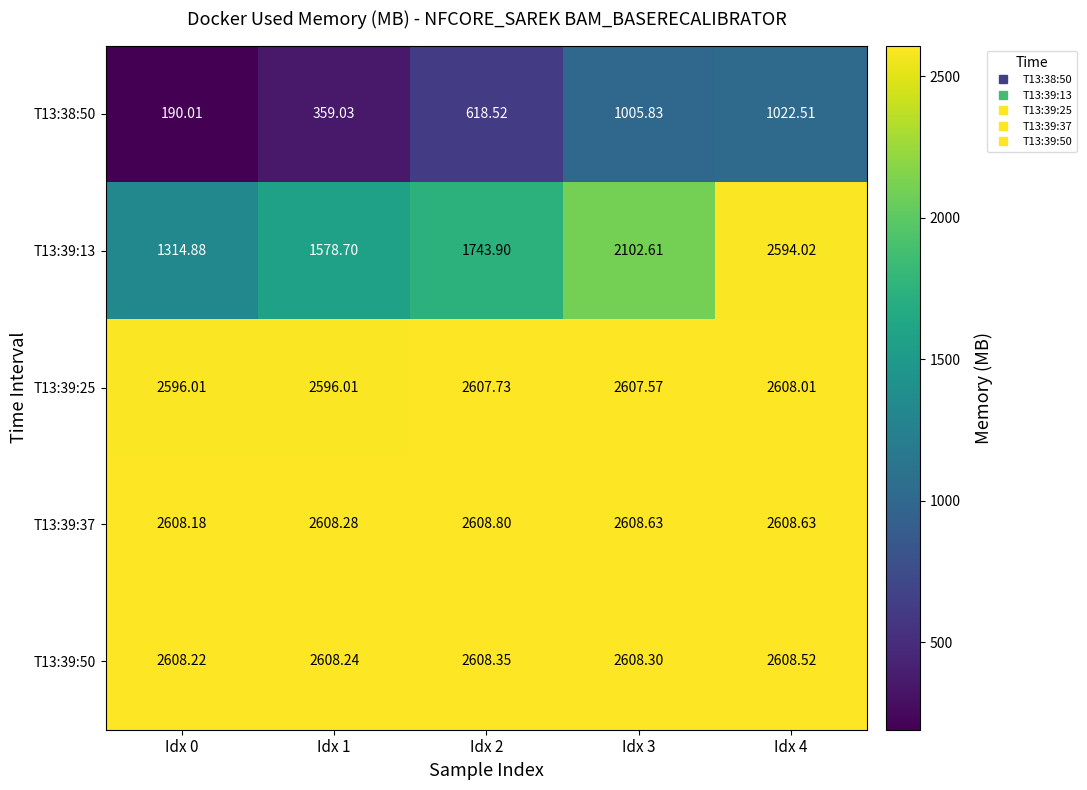

How many data points in T13:39:13 are less than 1743?

2